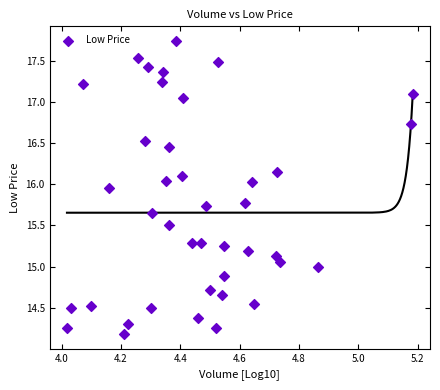

What is the range of Y values (max minus min)?

3.6